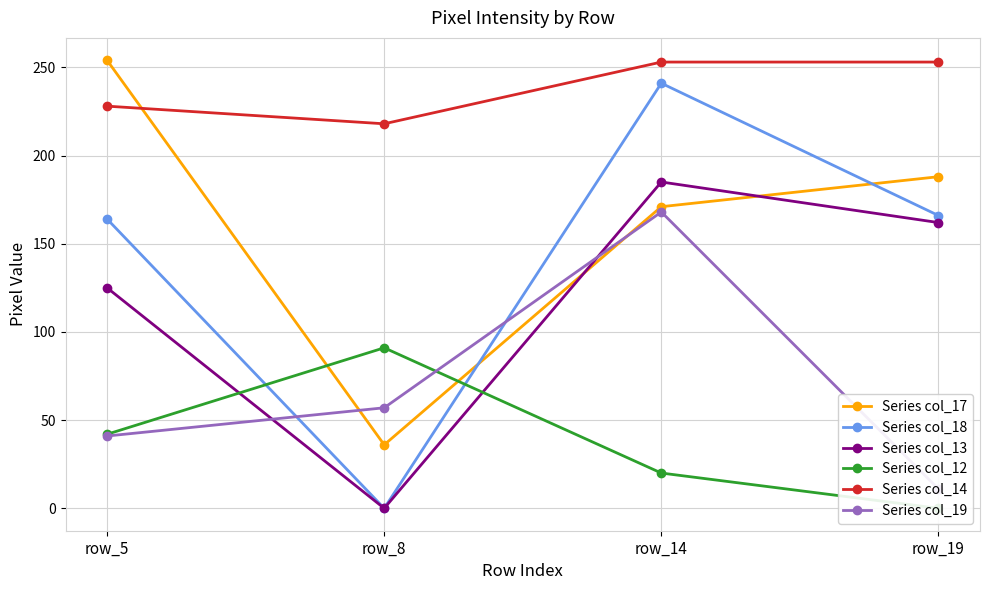

Read the Series col_18 value at row_14, to the nearest 50.

250